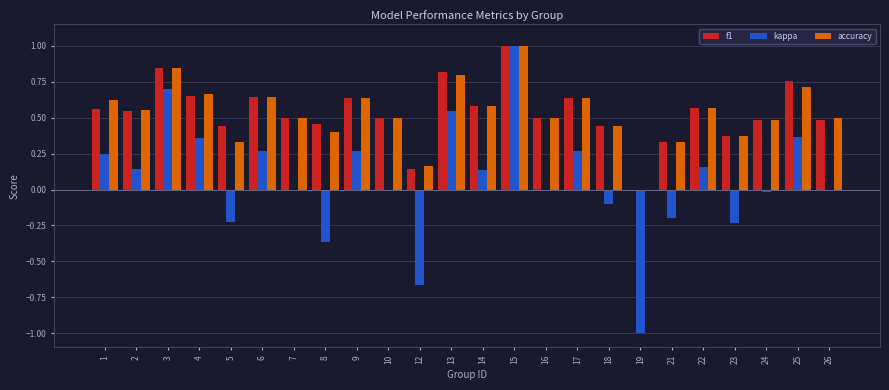

Which series changed the most between 19 and 24?

kappa